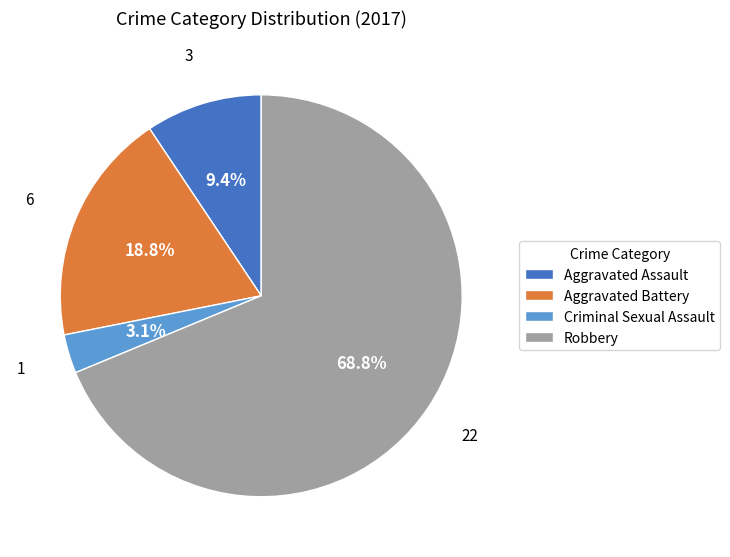

The Robbery slice represents 69% of the pie. True or false?

True